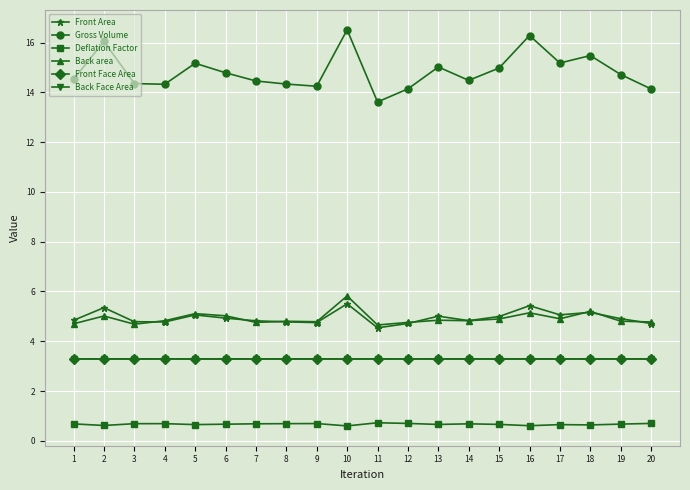

Which series has the largest total across all categories?

Gross Volume